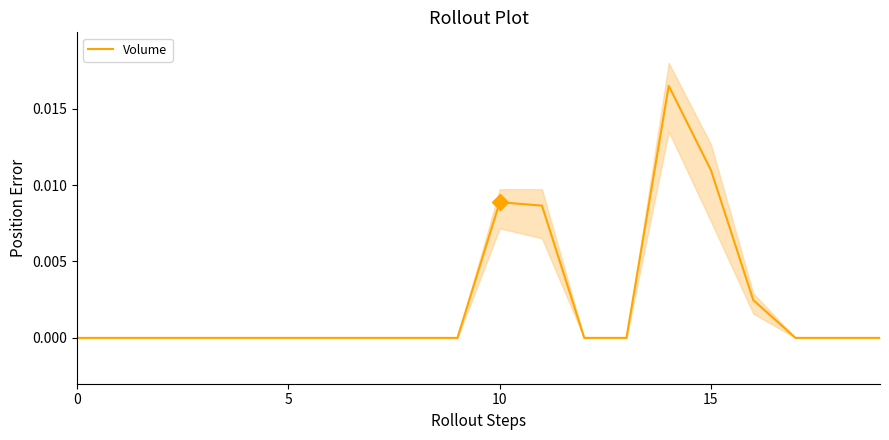

The value at 5 is 0.0. True or false?

False